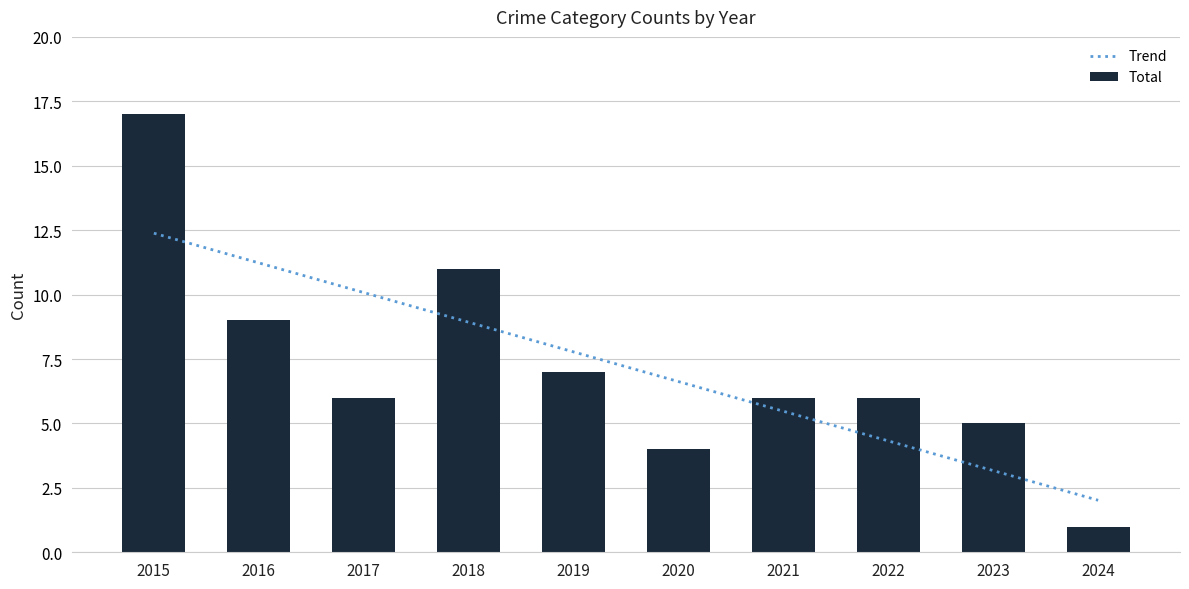

What is the spread (max minus min) of values at 2022?

1.7